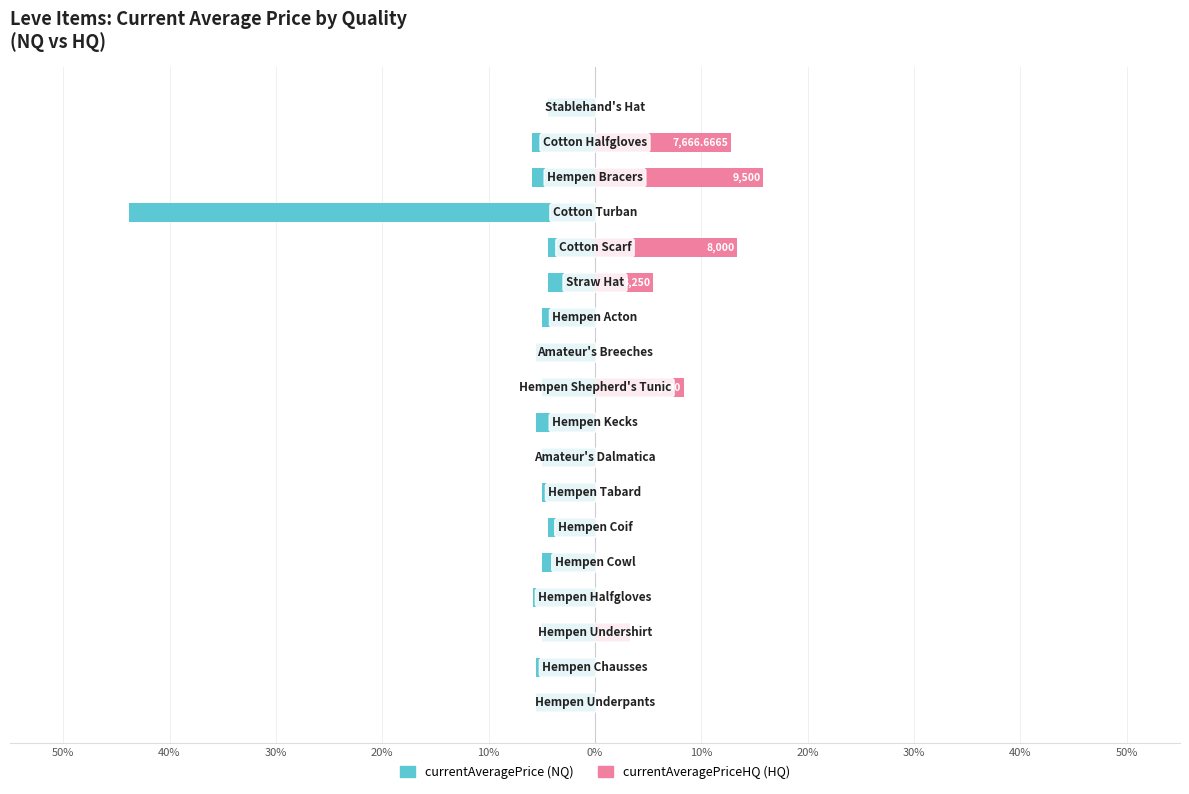

What is the minimum value for currentAveragePrice?

-43.8